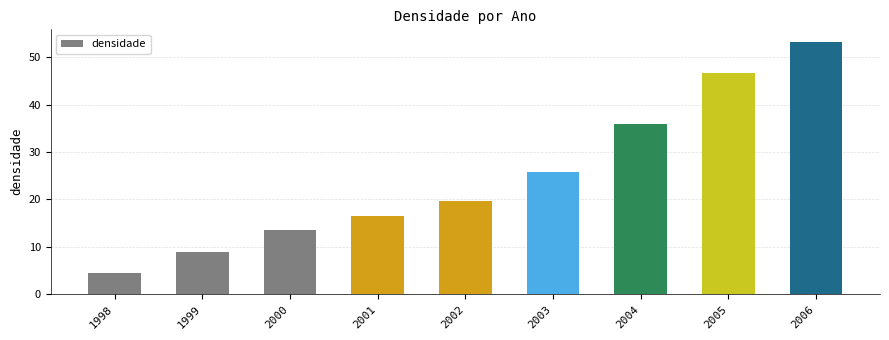

Where is the data nearest to the value 28?

2003